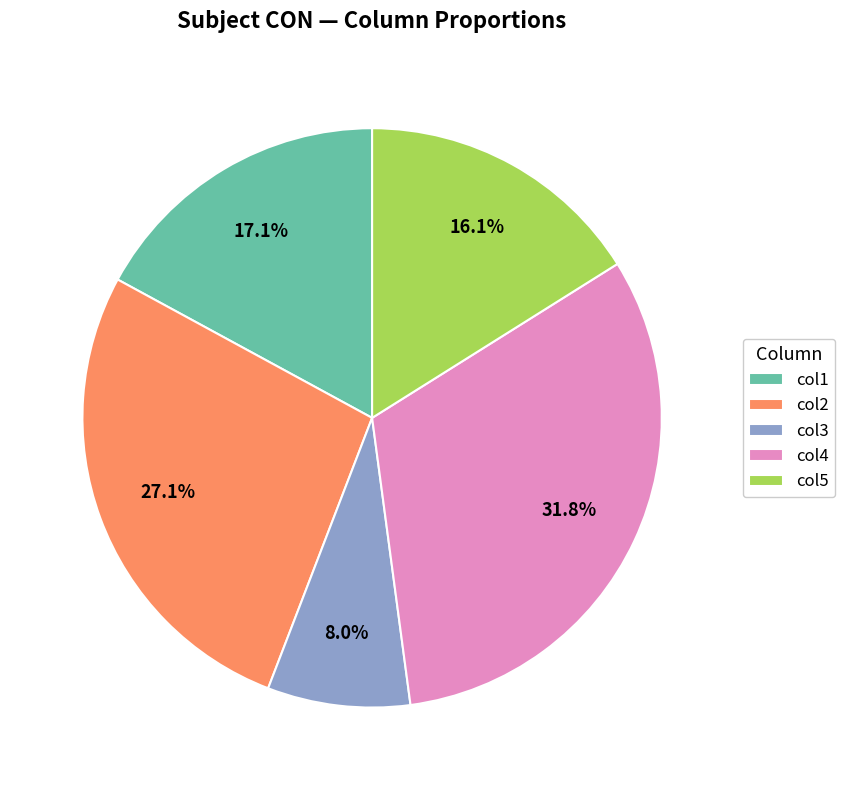

What is the smallest slice in the pie chart?

col3